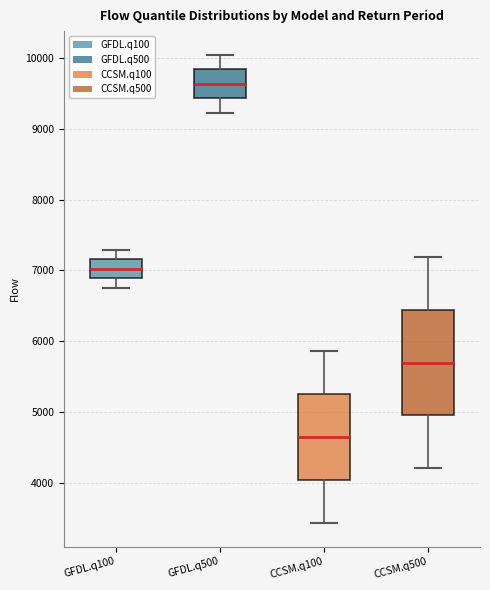

Which box has the highest median line?

GFDL.q500